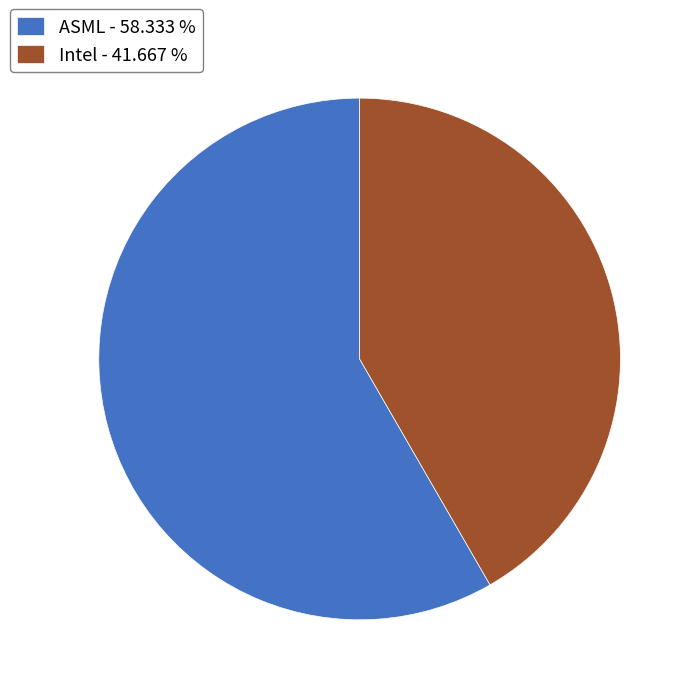

Count the number of slices in the pie.

2